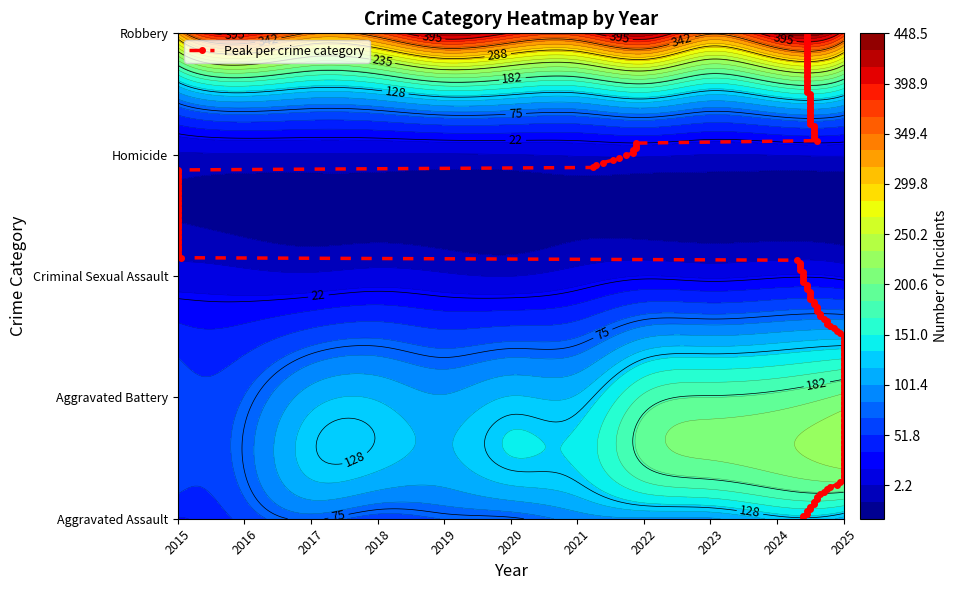

At how many categories does at least one series exceed 57?

11